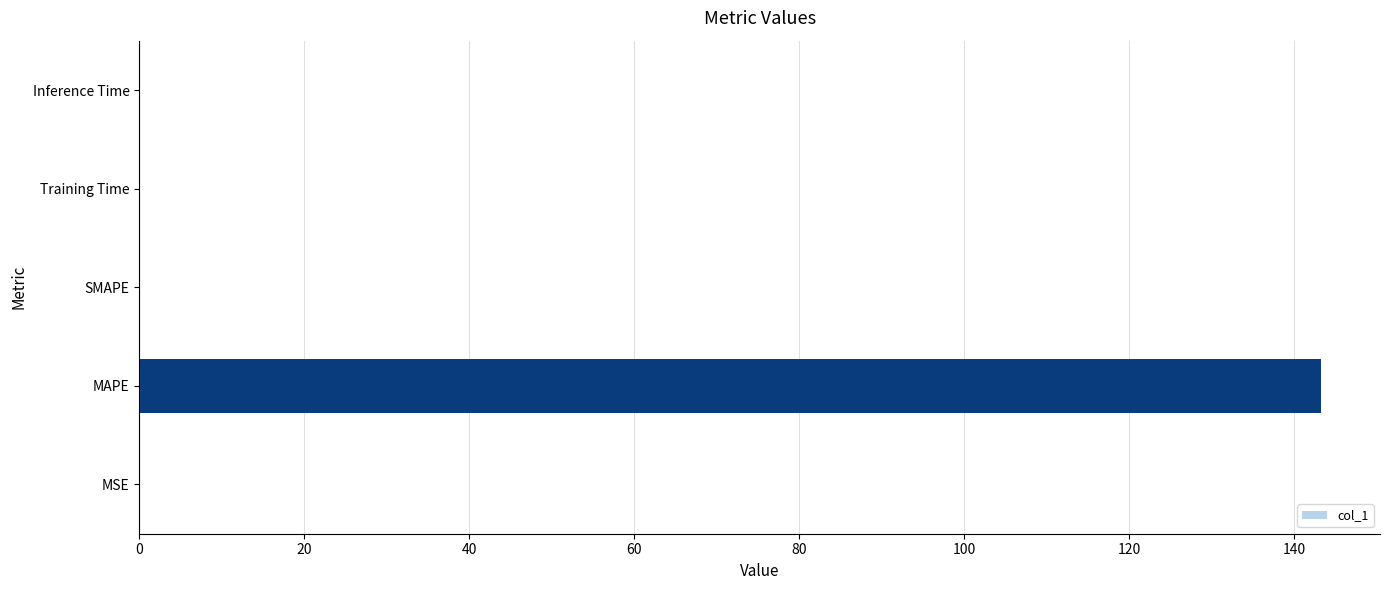

What is the sum of all values?

143.4